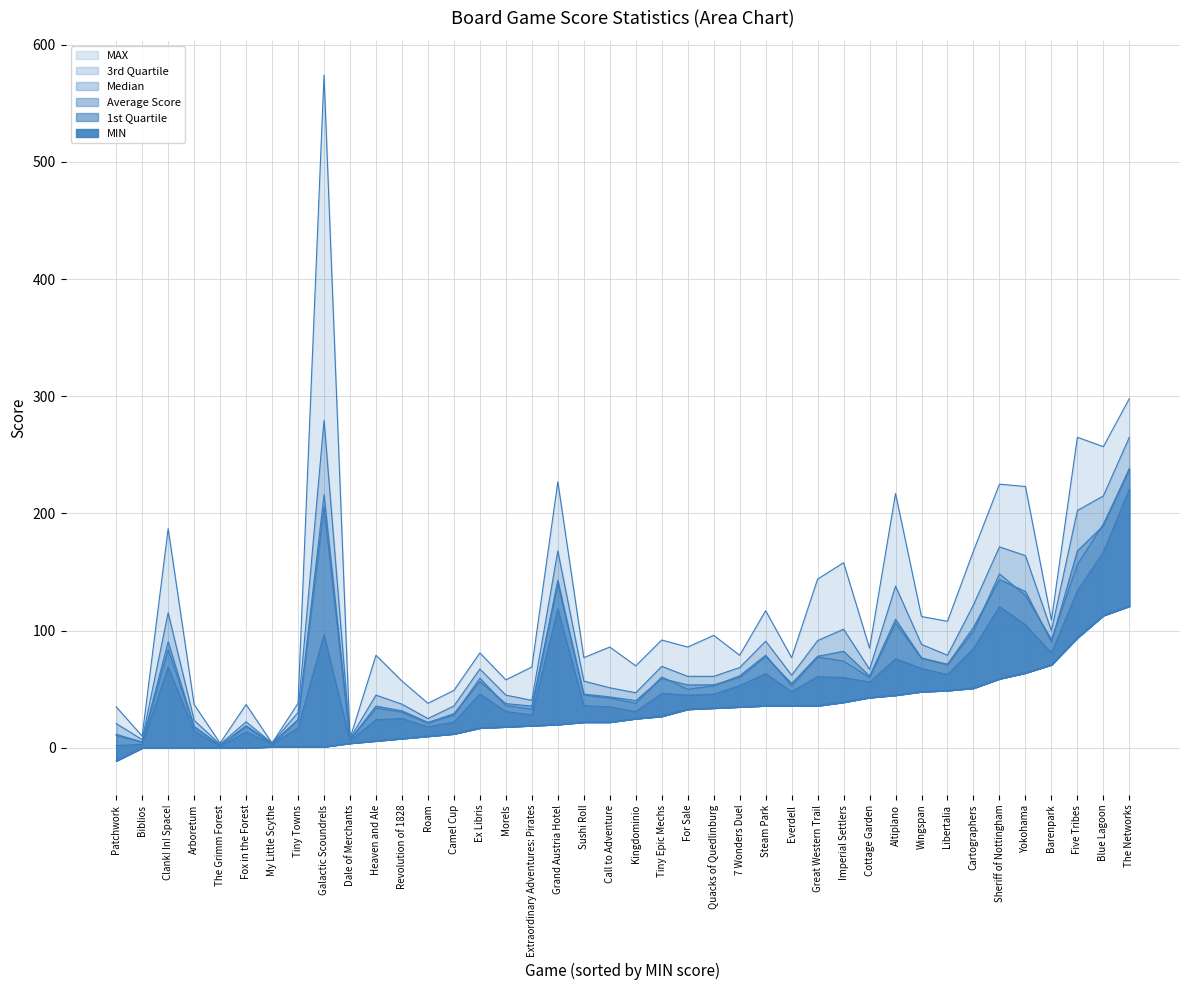

At which category does Average Score reach its first local valley?

Biblios